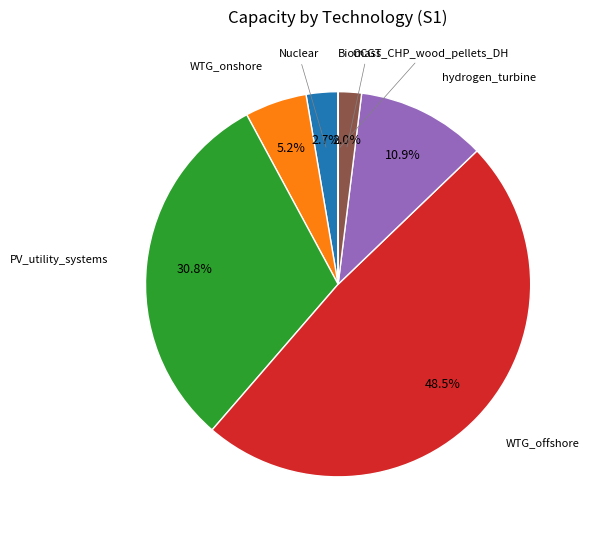

To the nearest percent, what portion does Nuclear represent?

3%